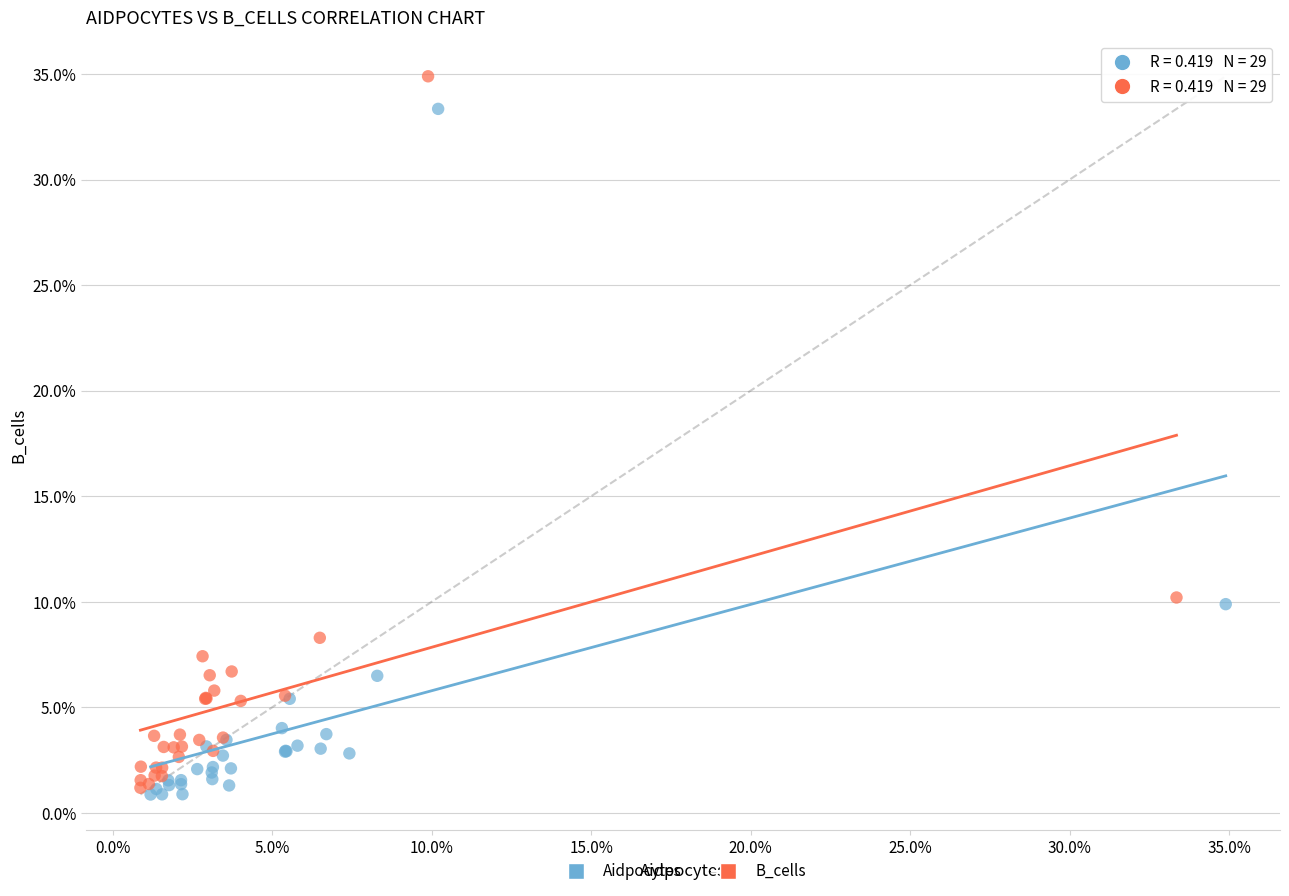

Which series contains the highest Y value?

B_cells